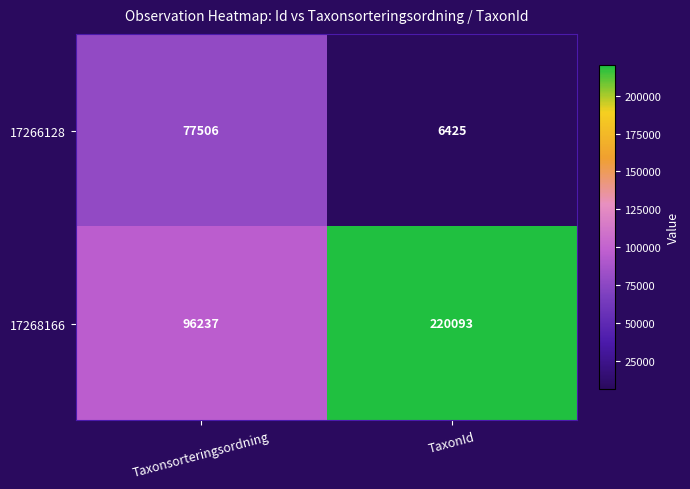

Reading left to right, transcribe all the data shown in this chart.

17266128: Taxonsorteringsordning=77506	TaxonId=6425
17268166: Taxonsorteringsordning=96237	TaxonId=220093